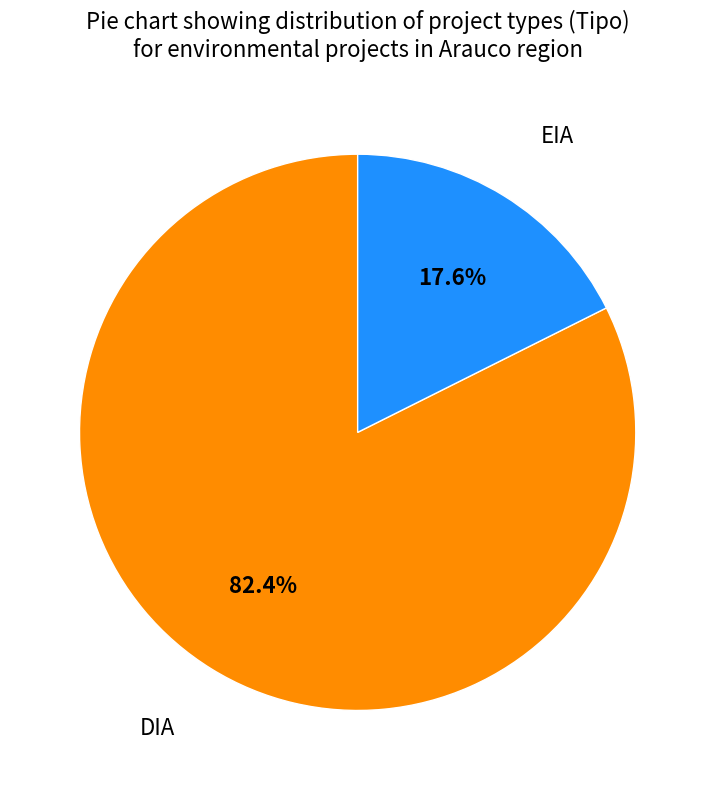

To the nearest percent, what percentage of the pie is DIA?

82%